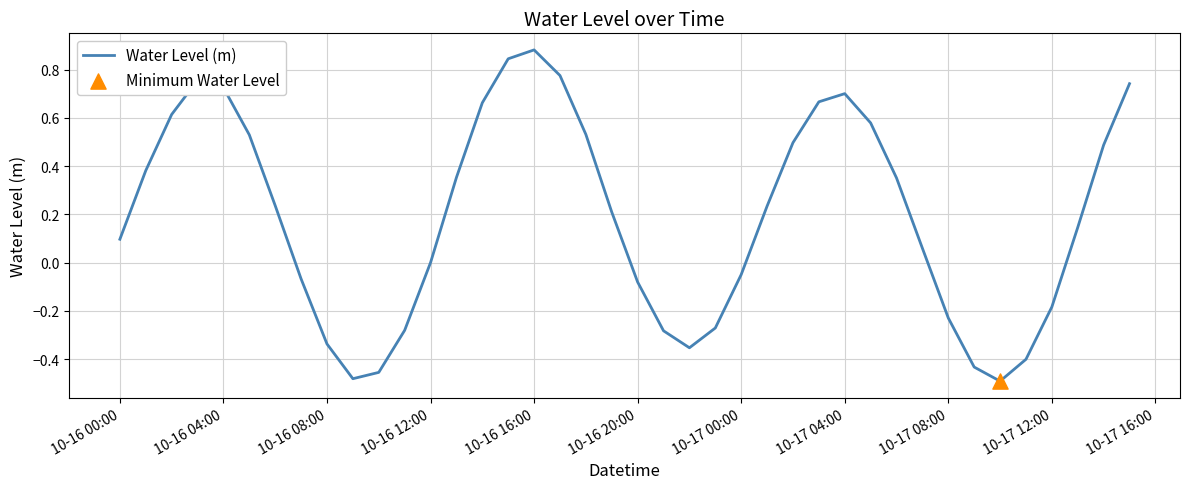

What is the difference between the maximum and minimum values?

1.4